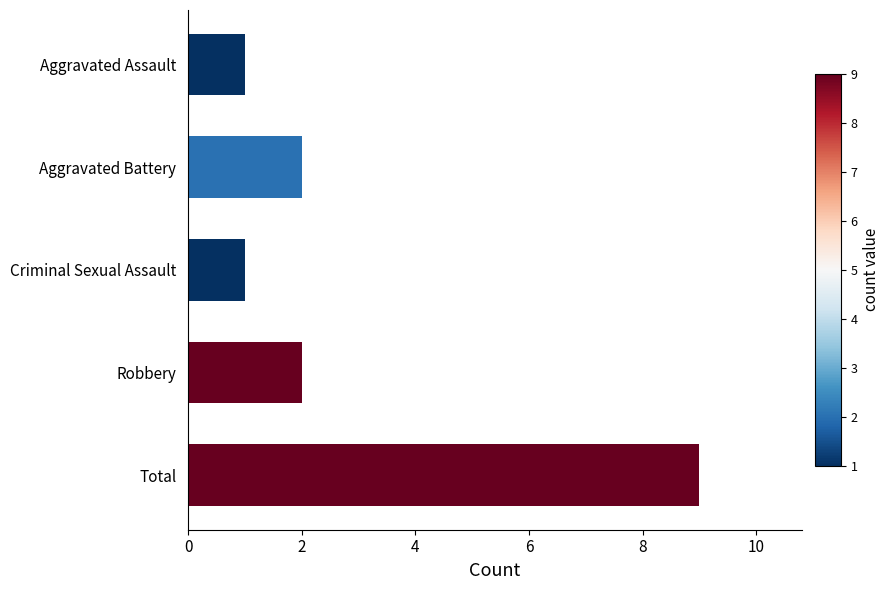

Count the values in the range 1 to 2.

4